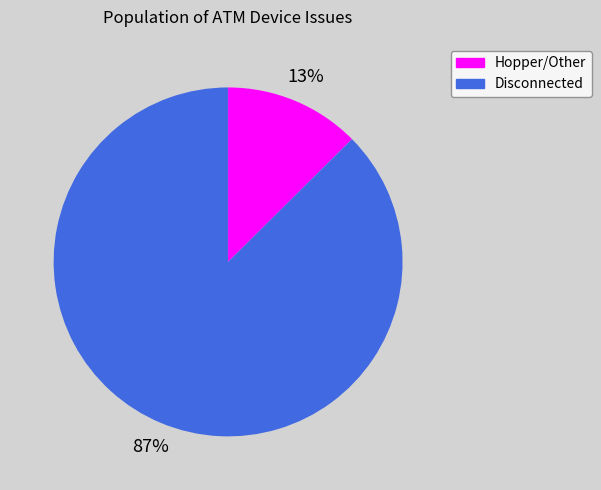

To the nearest percent, what is the average slice percentage?

50%